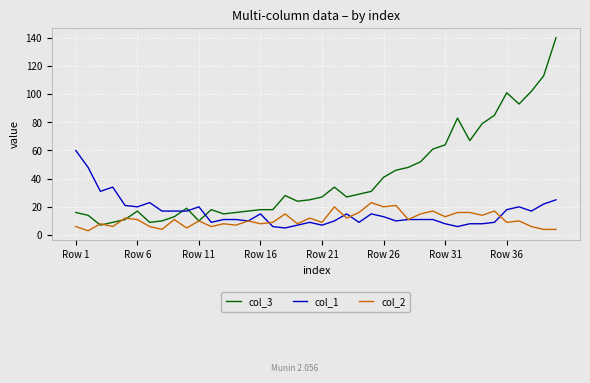

True or false: col_3 and col_1 intersect in this chart.

True